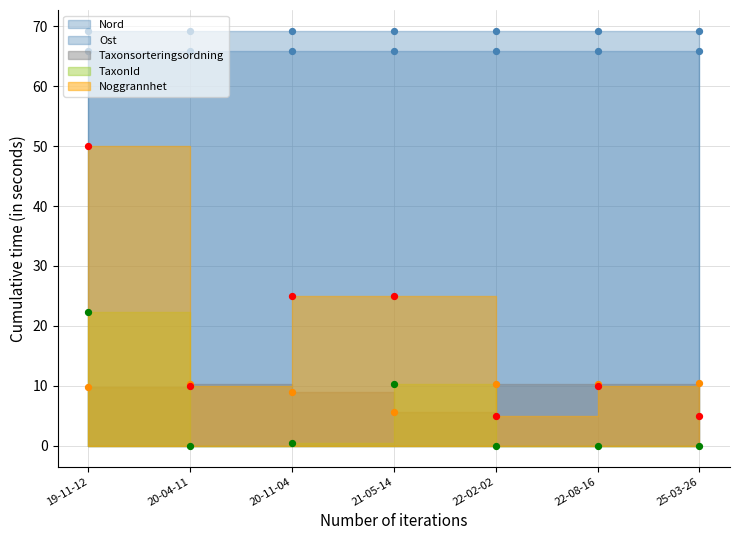

Which series contains the lowest Y value?

TaxonId